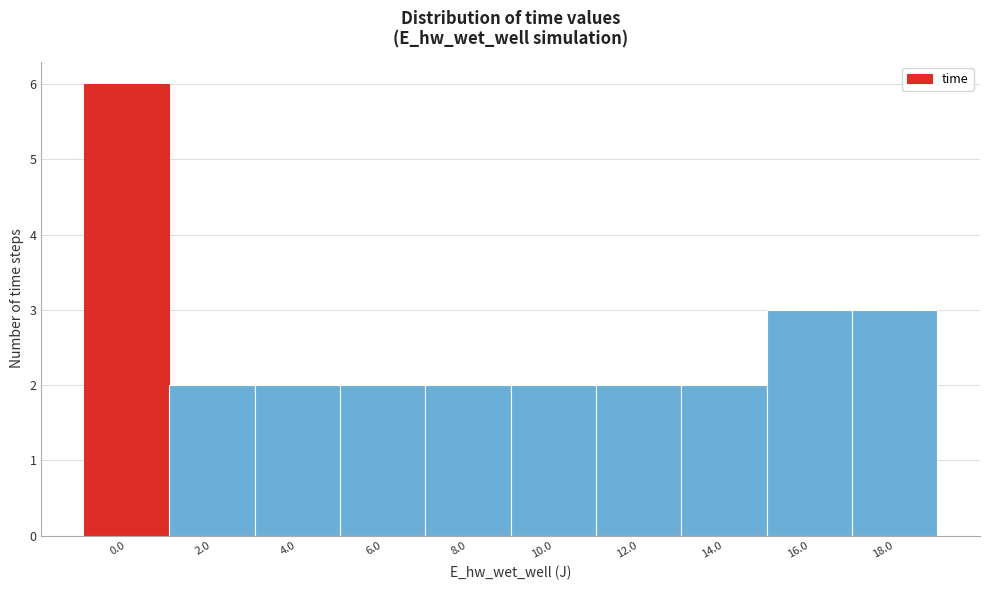

Reading left to right, list all the values displayed in this chart.

6	2	2	2	2	2	2	2	3	3